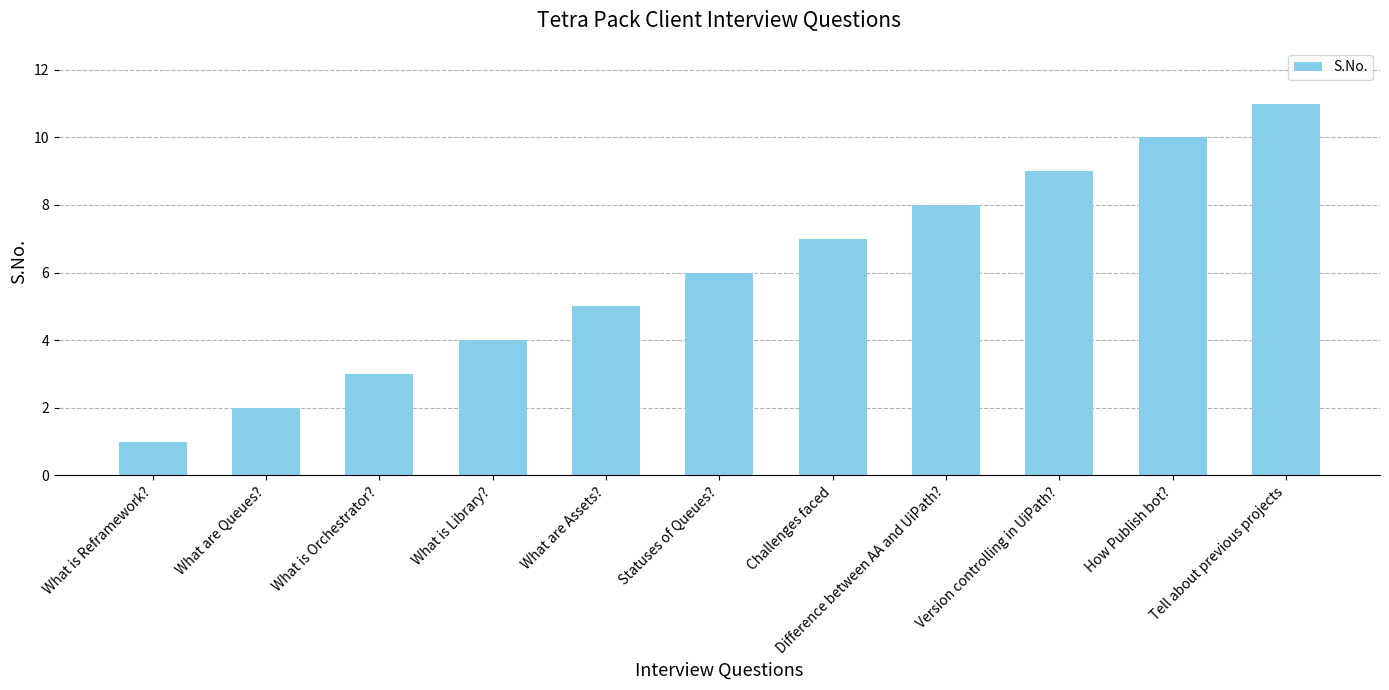

Are the bars horizontal?

No